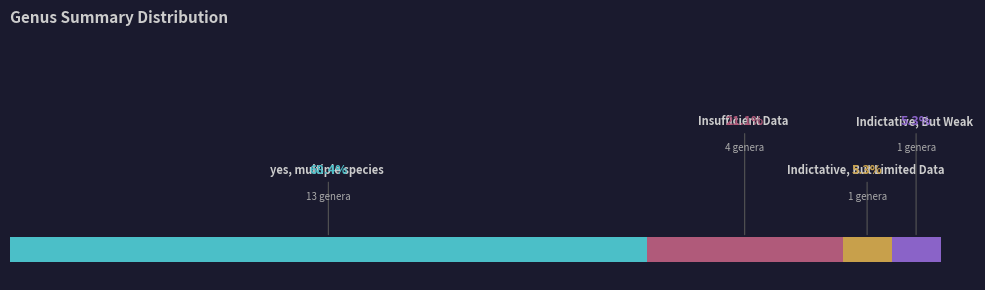

Count the number of data series in this chart.

1